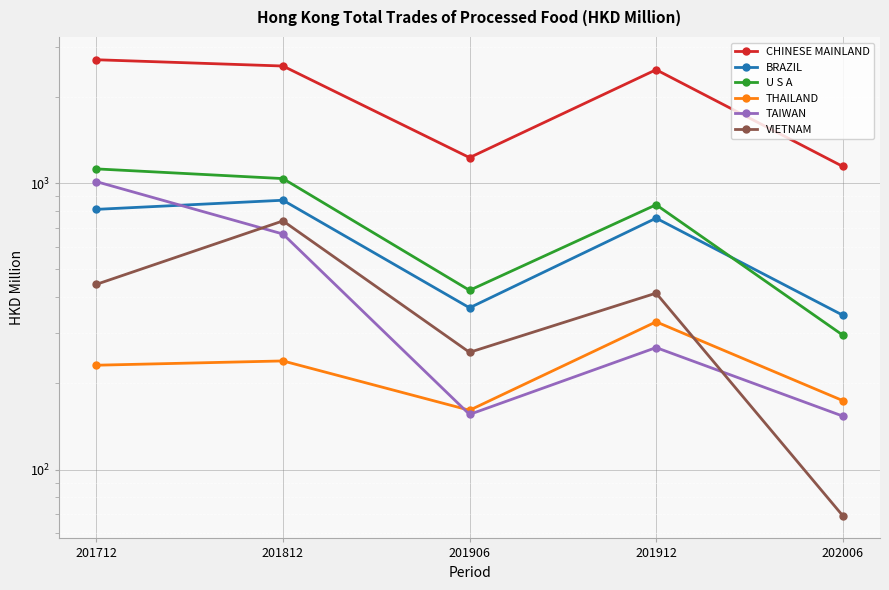

Which has a higher value, 201912 or 201906?

201912